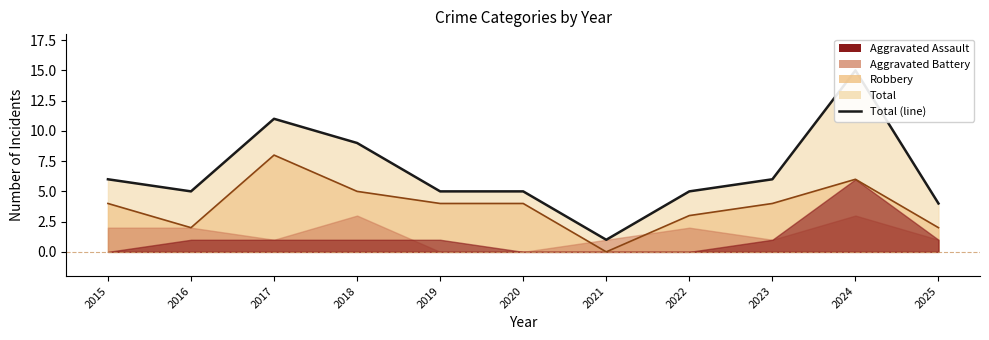

How many Robbery (line) values are between 2 and 5?

8